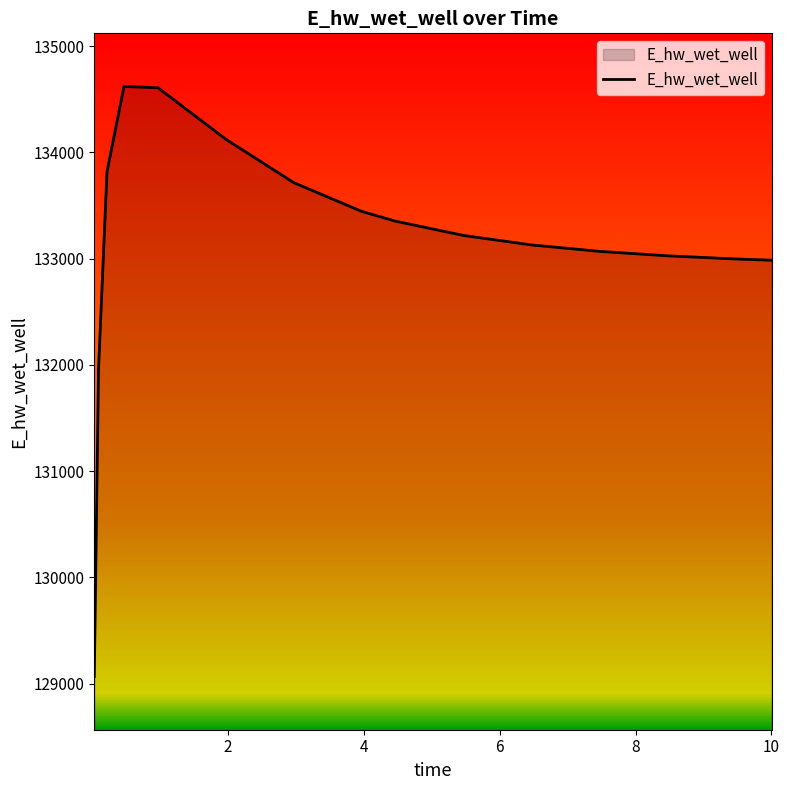

What is the average value?

133142.2